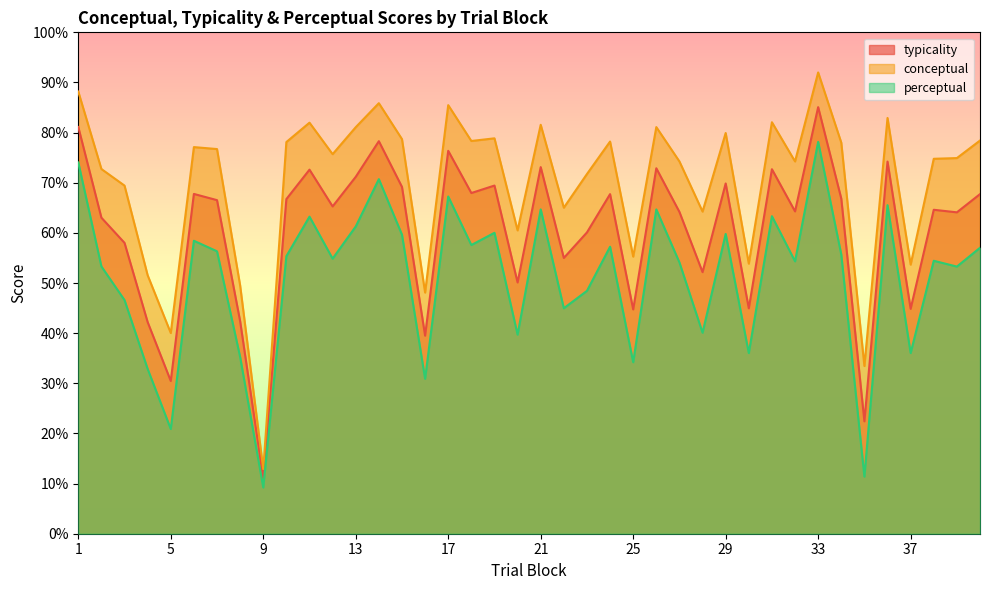

Which series has the widest spread of values?

conceptual